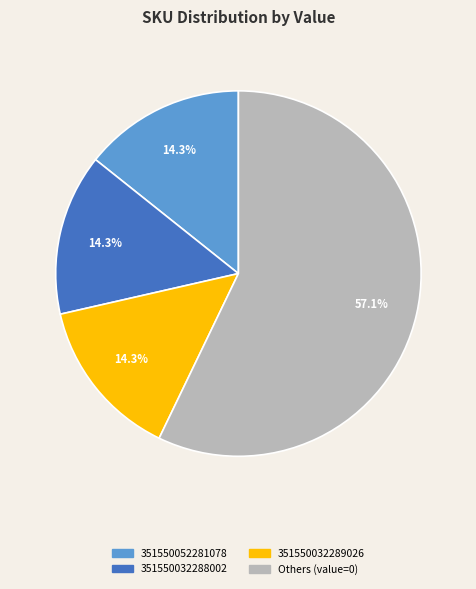

Is there a majority slice in this chart?

Yes